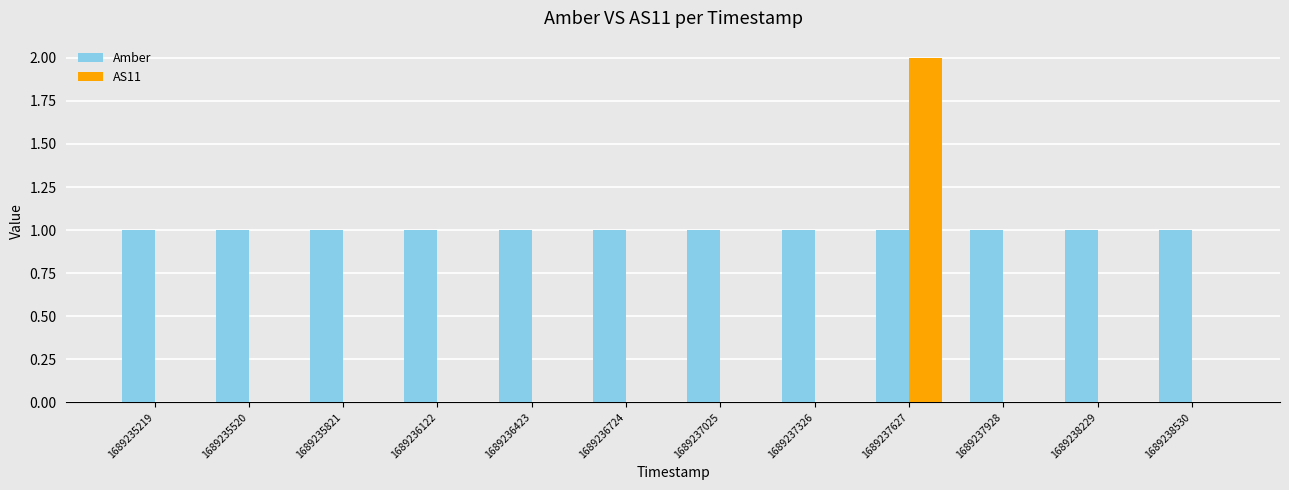

Which series changed the most between 1689237627 and 1689237928?

AS11